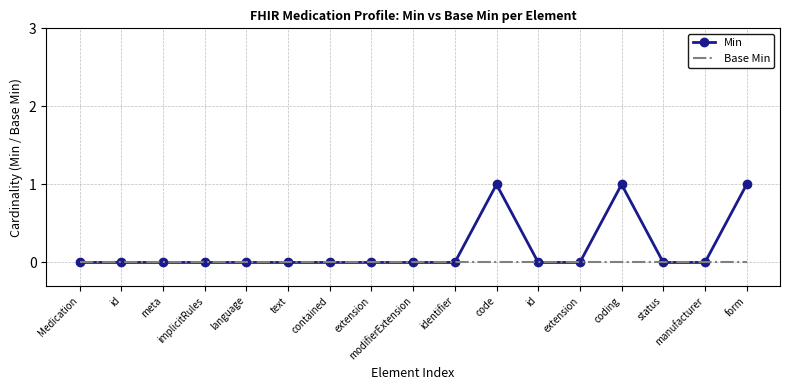

At id, list the series in order from smallest to largest.

Min, Base Min